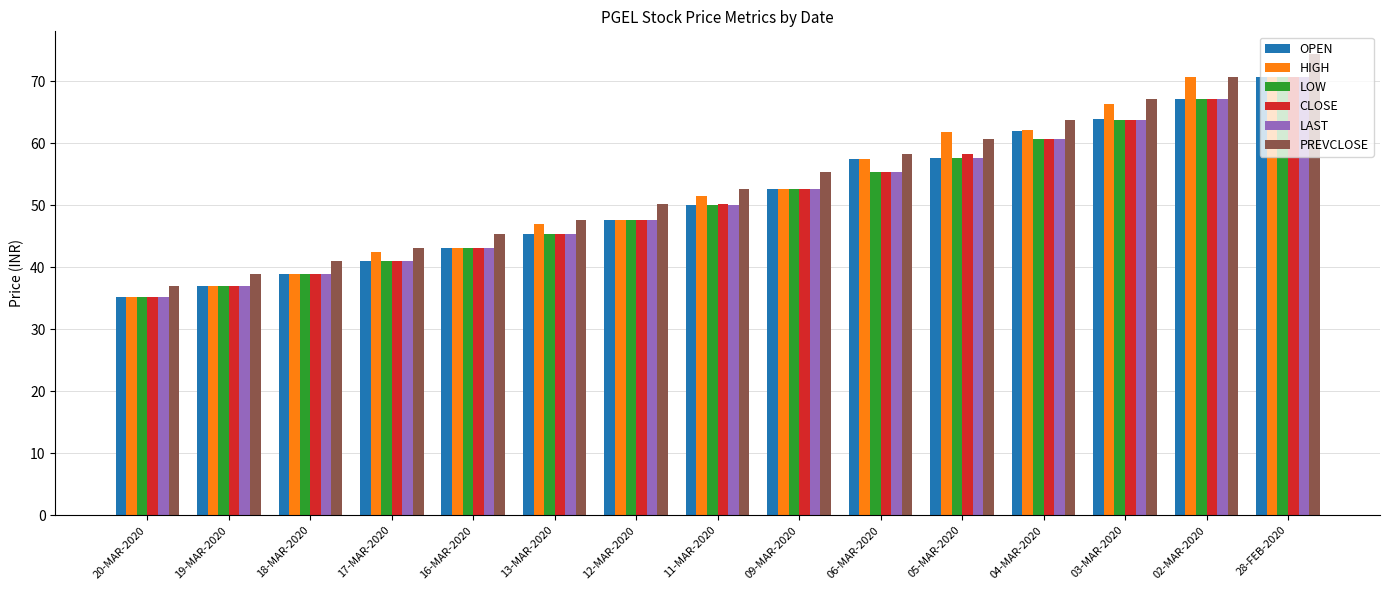

What is the value of the PREVCLOSE bar at the 2nd from the left?

39.0